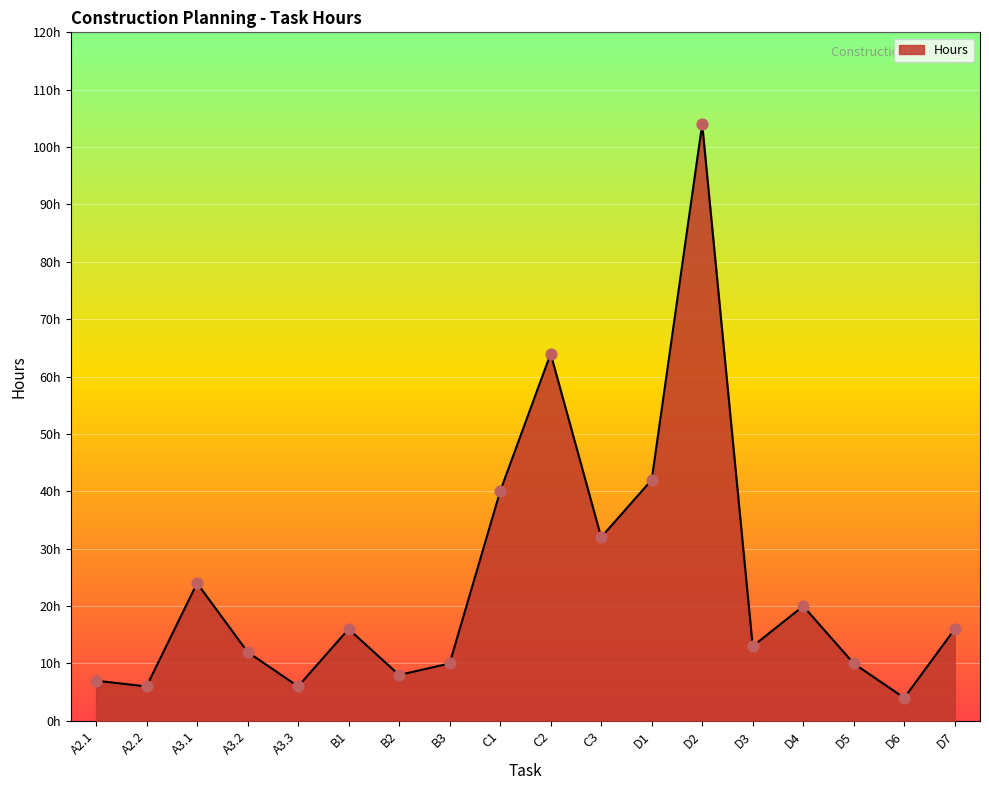

Which has a higher value, D5 or A2.1?

D5